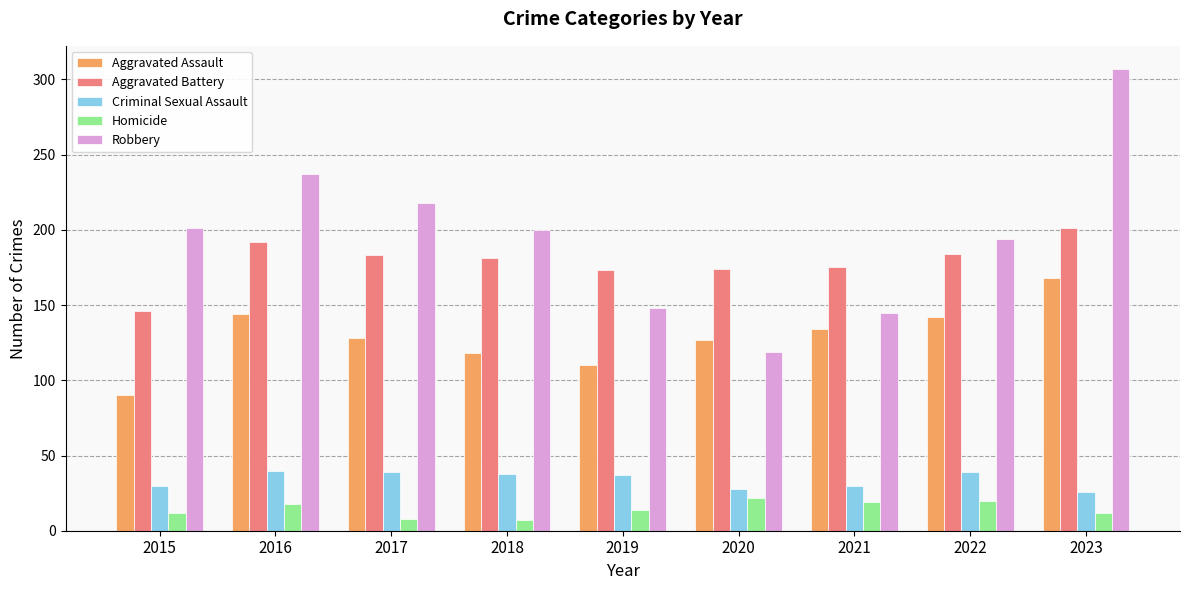

At which label is Robbery closest to 213?

2017